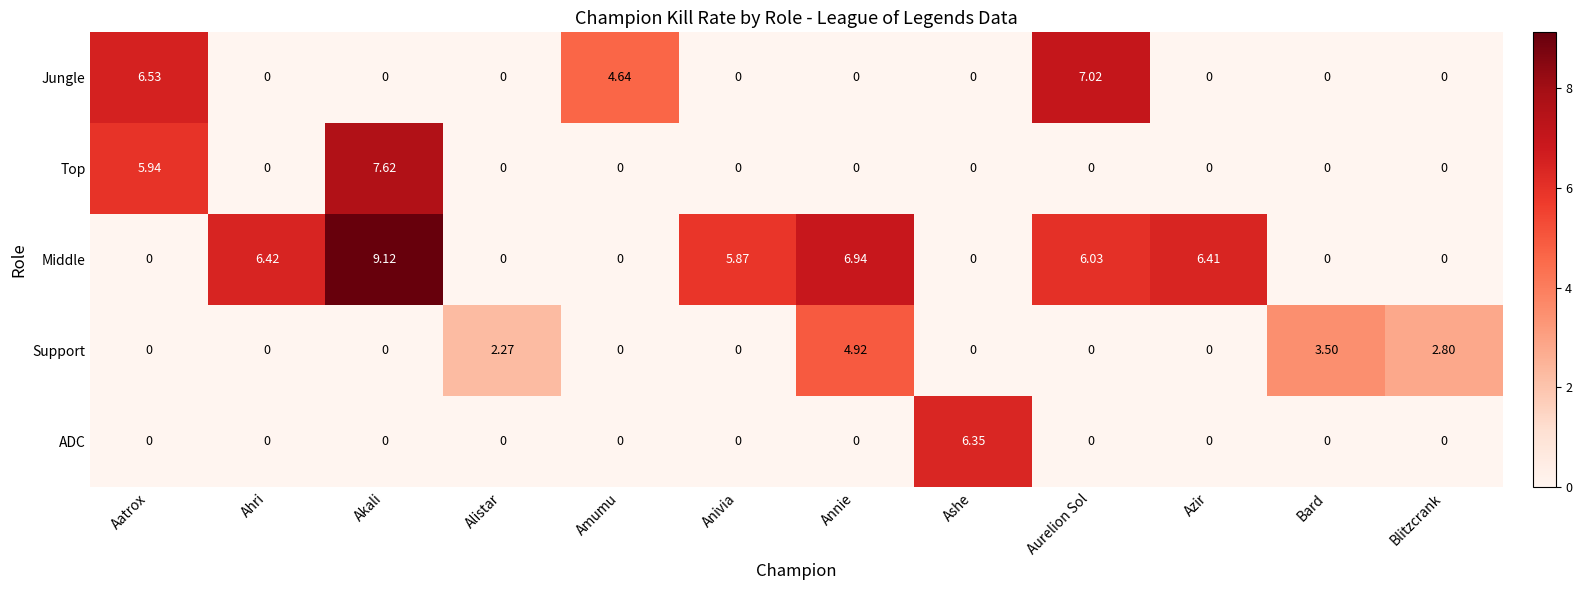

List the series in order of their peak value, lowest first.

Support, ADC, Jungle, Top, Middle